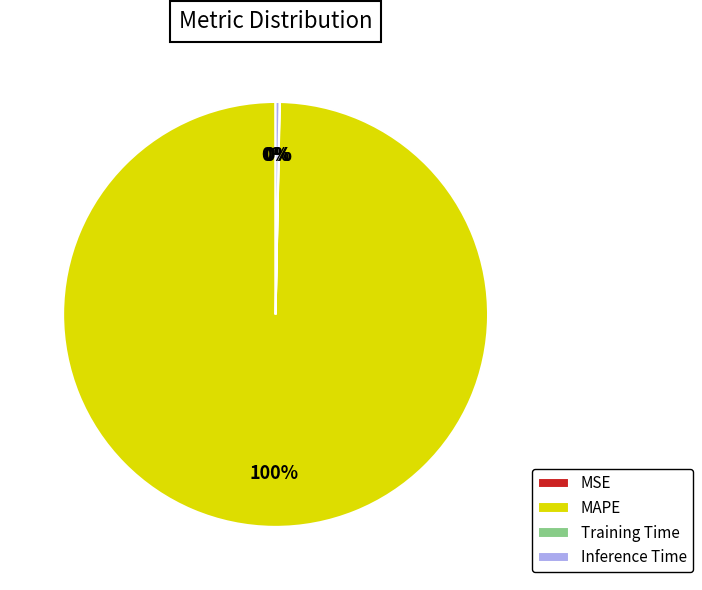

The Inference Time slice represents 14% of the pie. True or false?

False